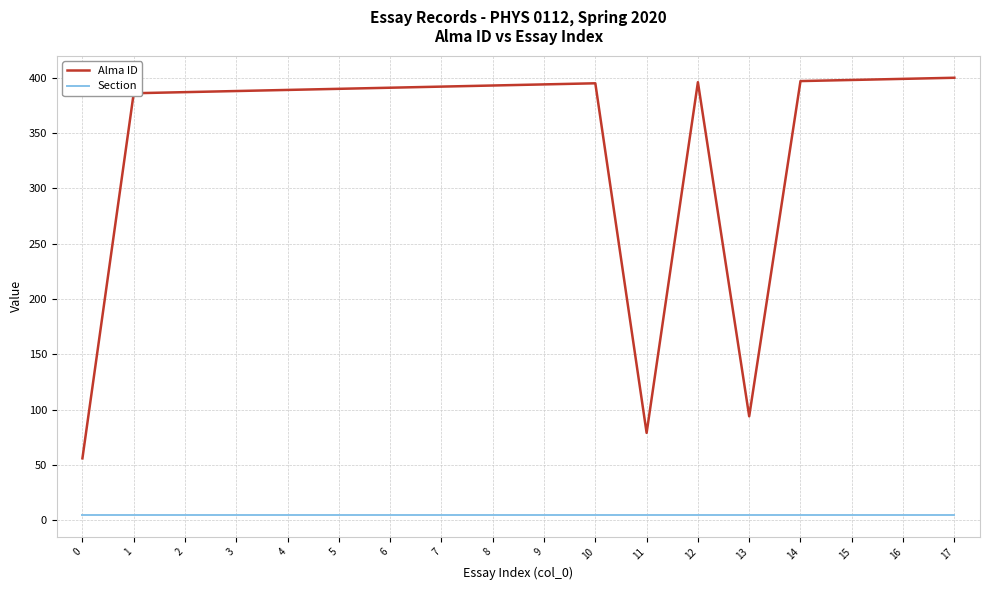

The Alma ID series shows 520 at 10. True or false?

False